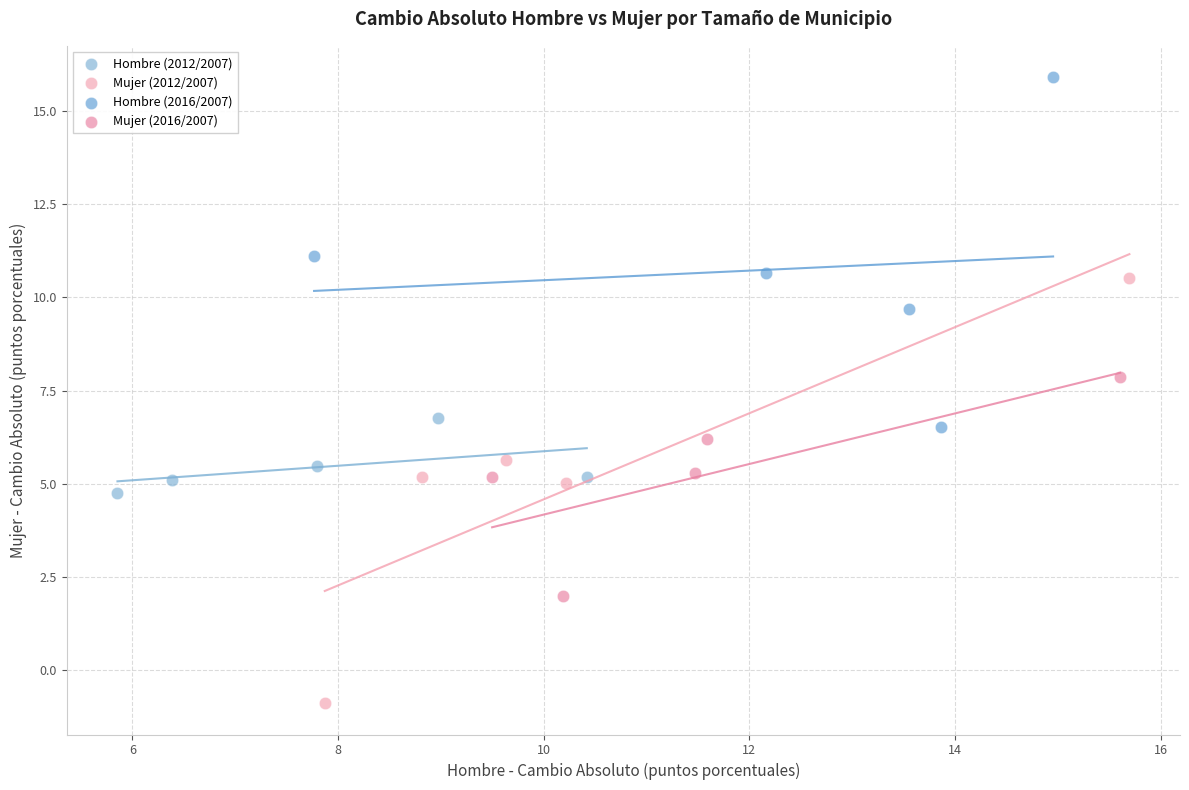

What are all the series names shown in the legend?

Hombre (2012/2007), Mujer (2012/2007), Hombre (2016/2007), Mujer (2016/2007)